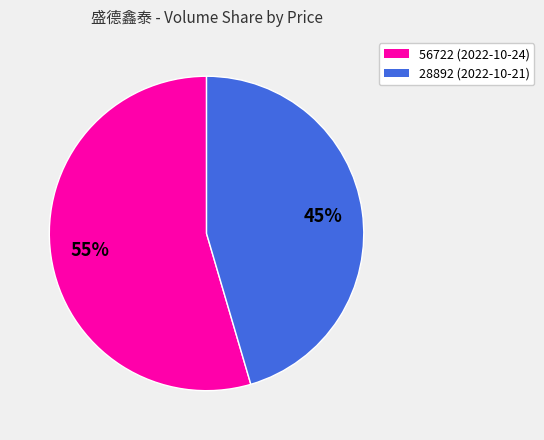

To the nearest percent, what percentage of the pie is 28892?

45%